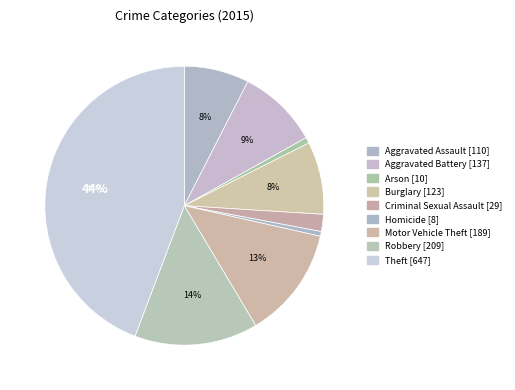

What percentage is the Burglary slice, to the nearest percent?

8%